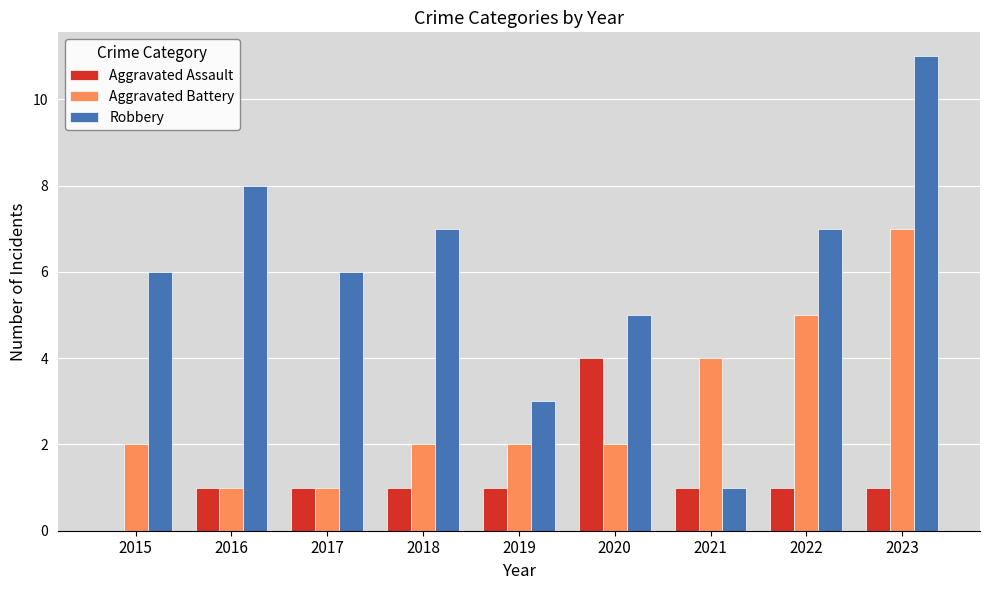

Is it true that Aggravated Assault equals 0 at 2022?

False